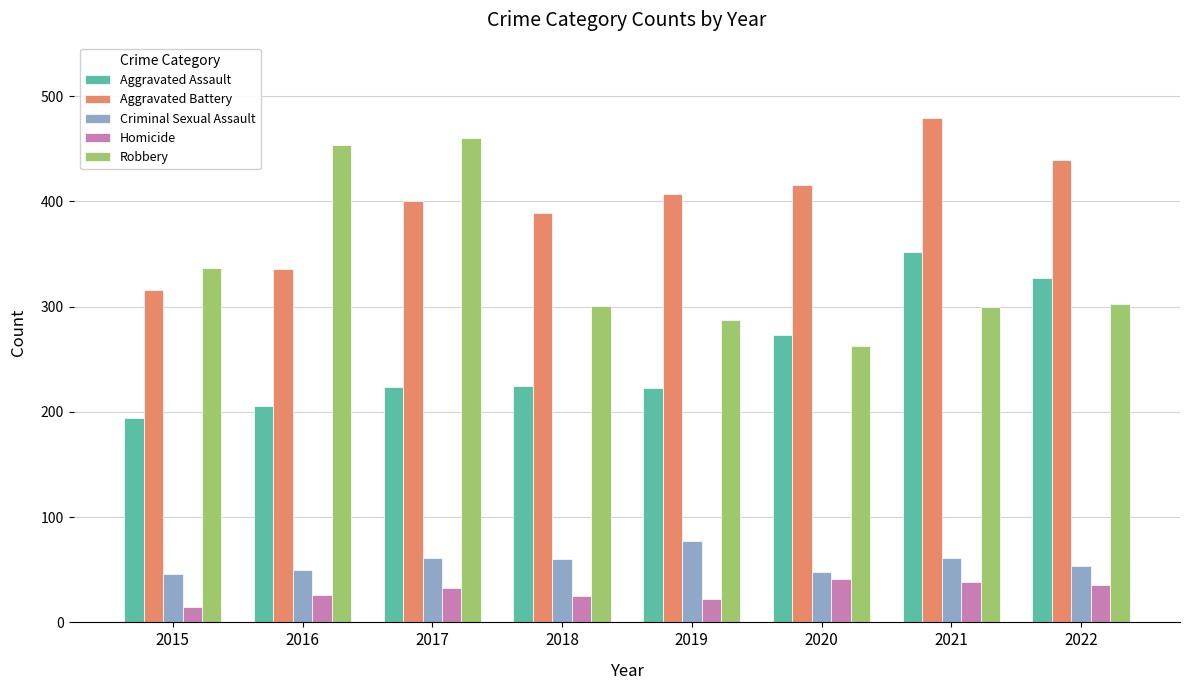

What is the greatest value displayed?

479